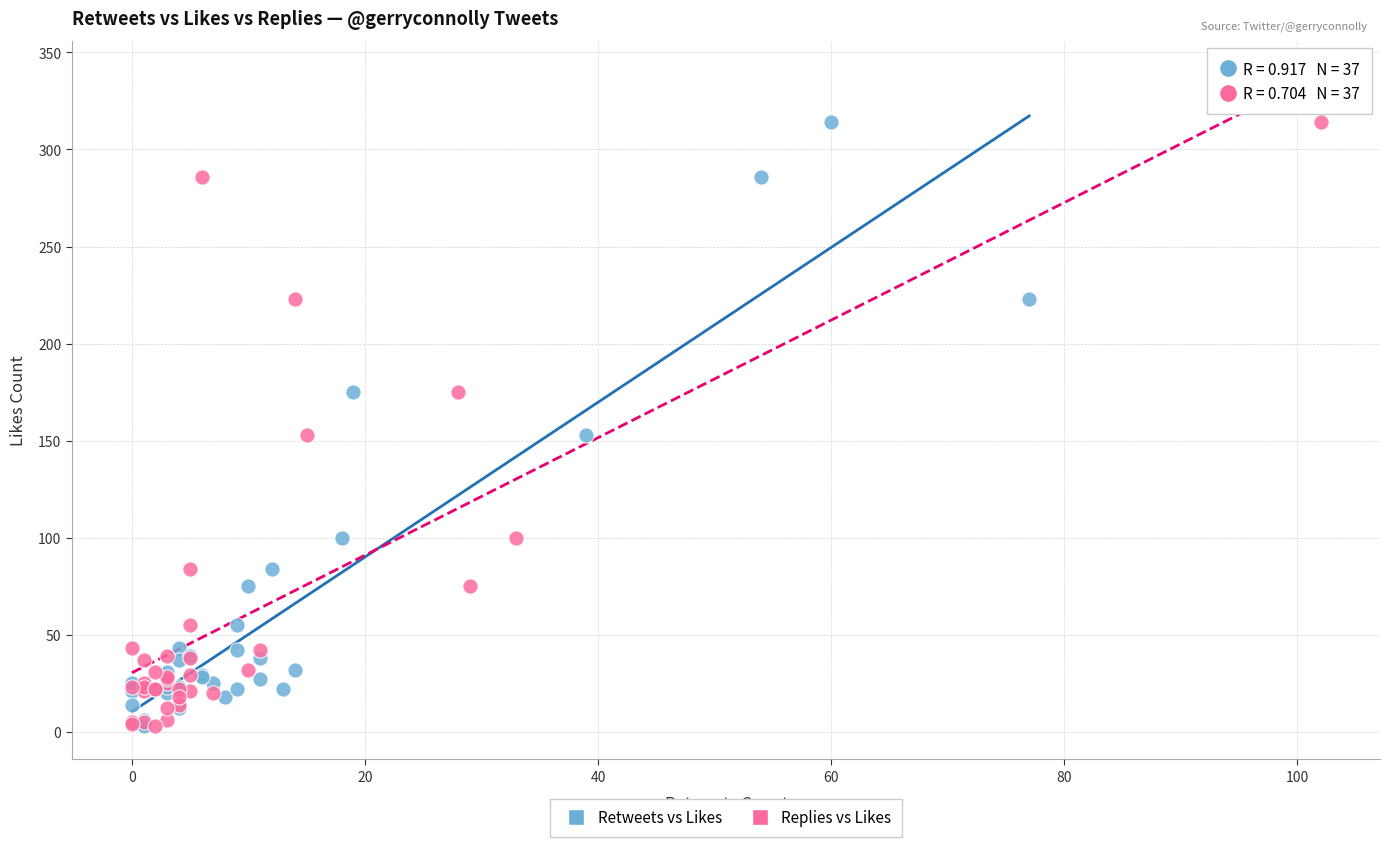

What are all the series names shown in the legend?

Retweets vs Likes, Replies vs Likes